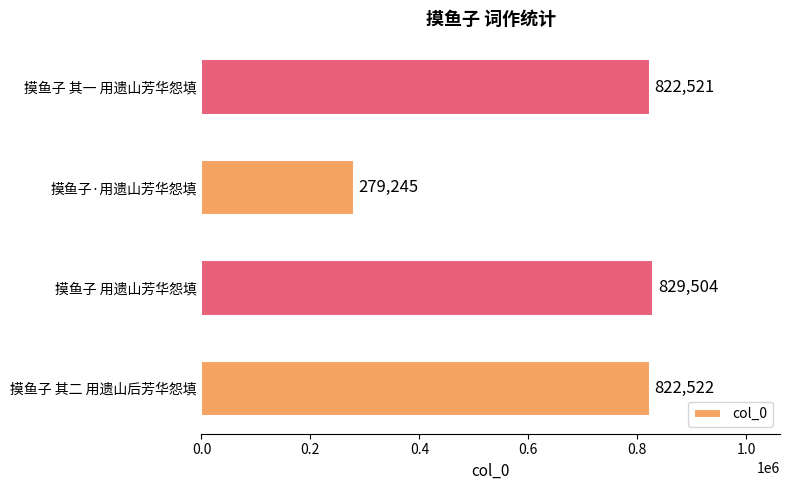

Approximately how many times larger is the value at 摸鱼子 用遗山芳华怨填 compared to 摸鱼子 其一 用遗山芳华怨填?

1.0